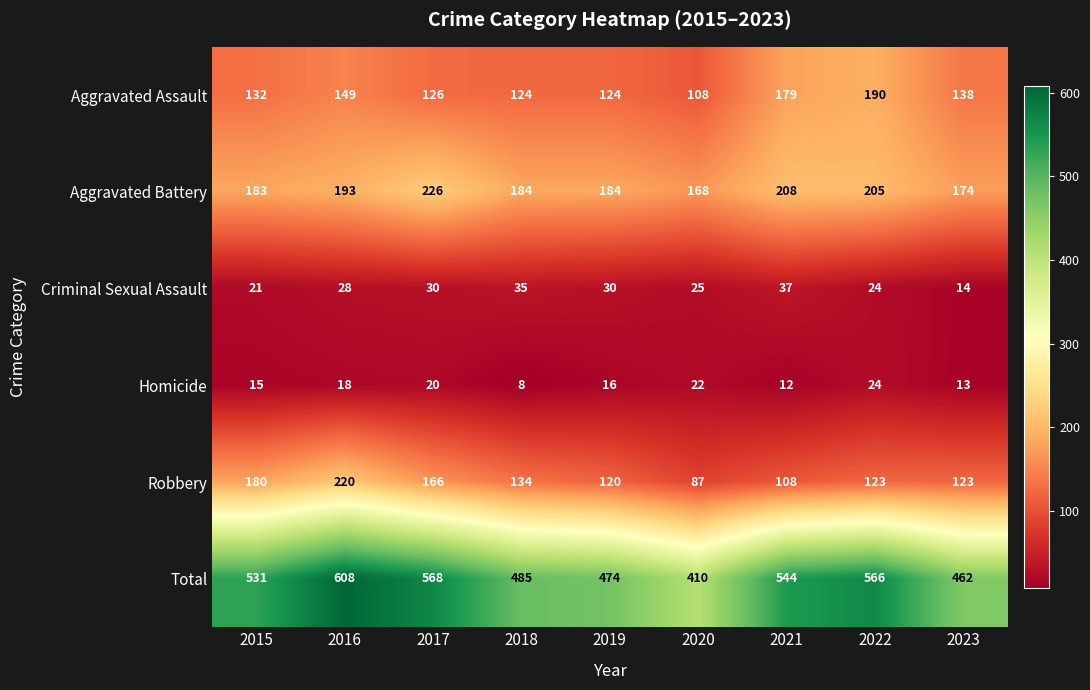

True or false: Robbery has a value of 340 at 2016.

False